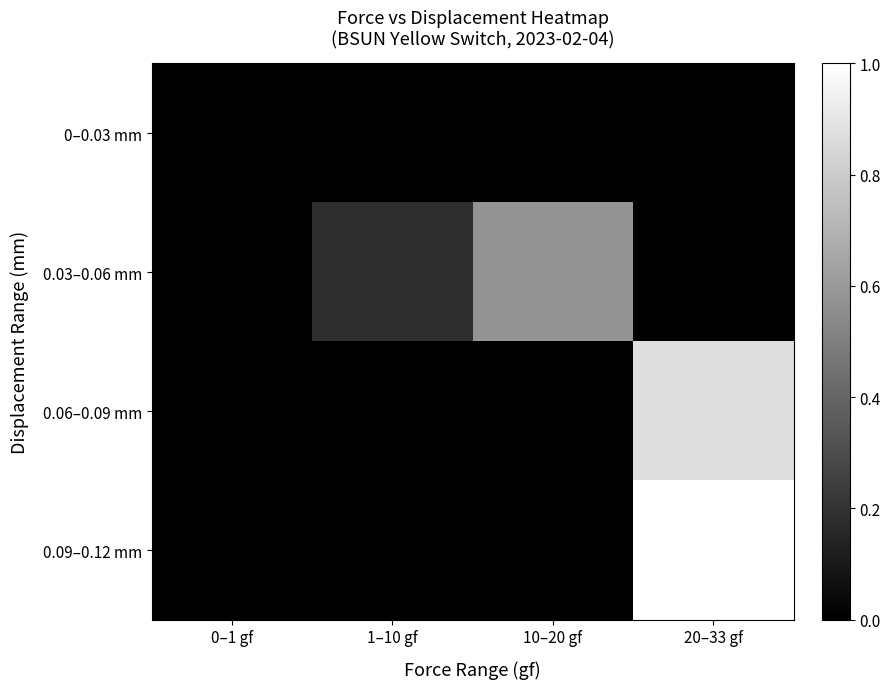

Count the number of categories in the chart.

4